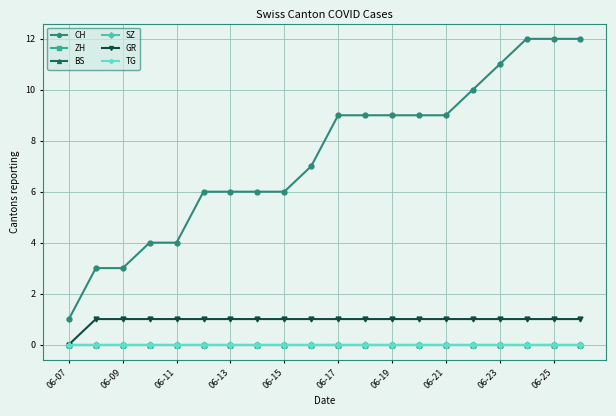

Count the number of data series in this chart.

6